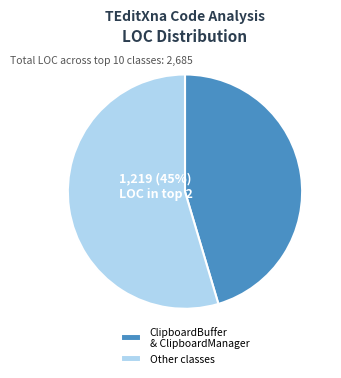

To the nearest percent, what is the average slice percentage?

50%